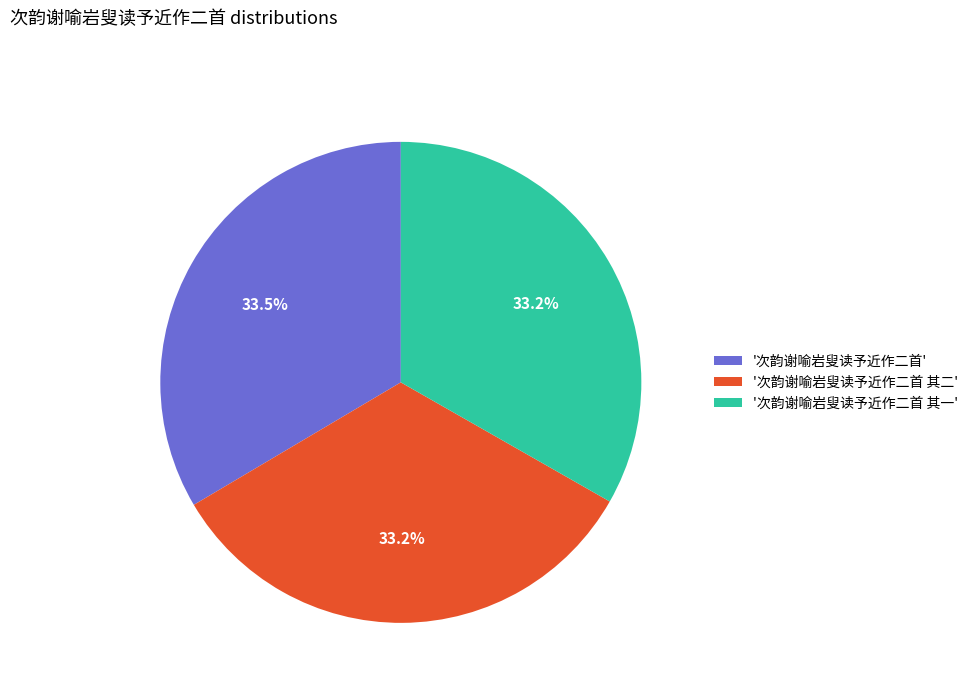

Approximately how many times larger is the value at '次韵谢喻岩叟读予近作二首 其二' compared to '次韵谢喻岩叟读予近作二首'?

1.0